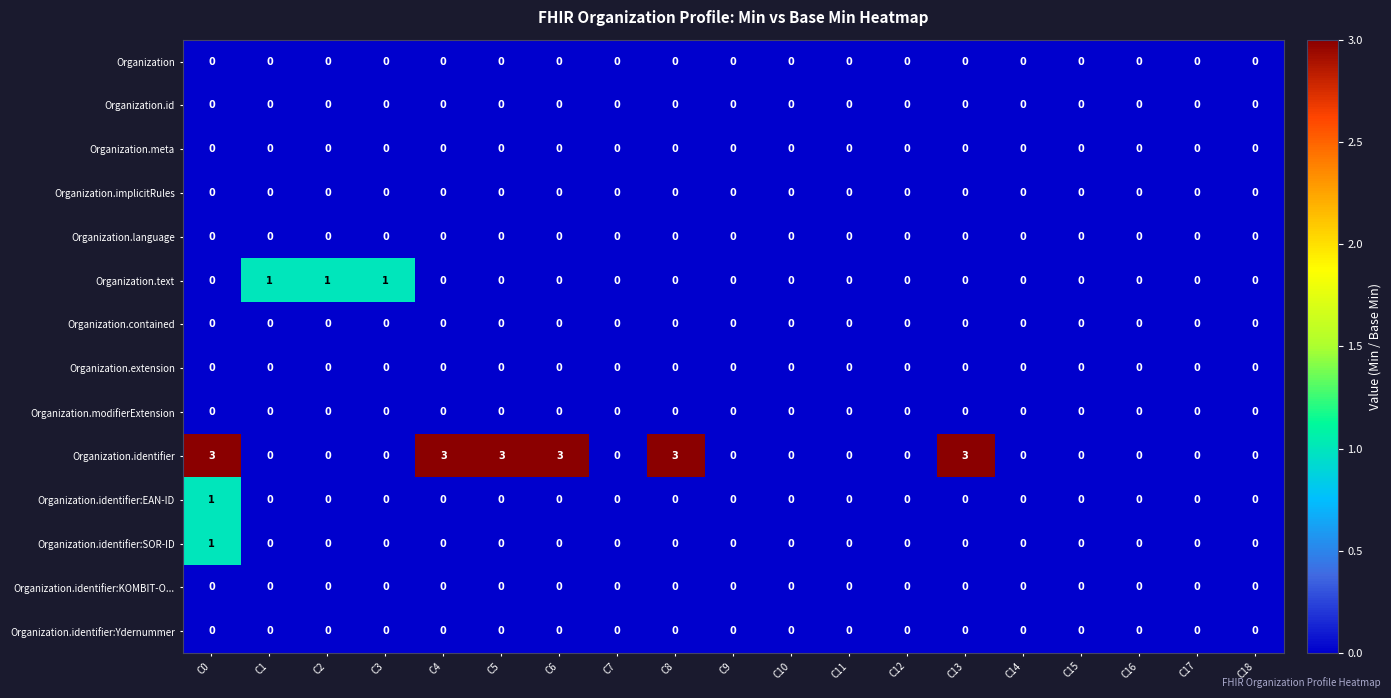

What is the greatest value displayed?

3